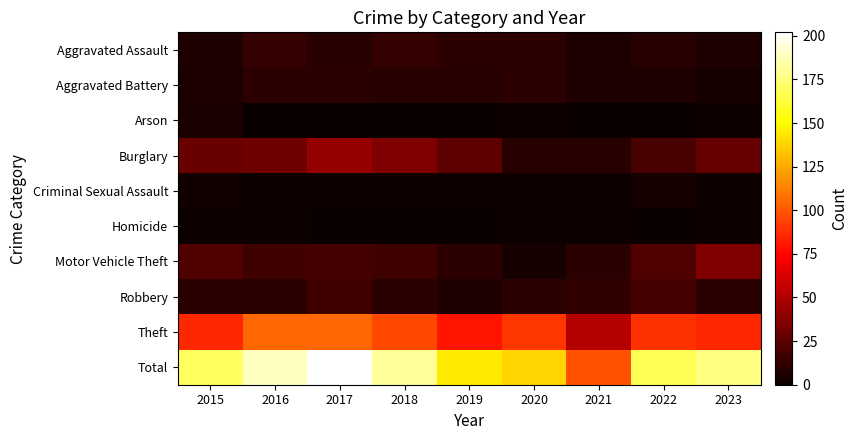

Reading left to right, what are all the values shown in this chart?

Aggravated Assault: 2015=7	2016=13	2017=9	2018=13	2019=10	2020=10	2021=6	2022=9	2023=7
Aggravated Battery: 2015=6	2016=11	2017=10	2018=9	2019=9	2020=11	2021=7	2022=7	2023=4
Arson: 2015=5	2016=0	2017=0	2018=0	2019=0	2020=1	2021=0	2022=0	2023=1
Burglary: 2015=29	2016=31	2017=42	2018=35	2019=26	2020=9	2021=9	2022=19	2023=28
Criminal Sexual Assault: 2015=3	2016=1	2017=1	2018=2	2019=2	2020=2	2021=1	2022=4	2023=2
Homicide: 2015=1	2016=1	2017=0	2018=0	2019=0	2020=1	2021=1	2022=0	2023=2
Motor Vehicle Theft: 2015=22	2016=16	2017=18	2018=16	2019=11	2020=4	2021=10	2022=22	2023=36
Robbery: 2015=10	2016=11	2017=17	2018=10	2019=7	2020=10	2021=12	2022=18	2023=10
Theft: 2015=86	2016=105	2017=105	2018=96	2019=80	2020=90	2021=52	2022=89	2023=86
Total: 2015=169	2016=189	2017=202	2018=181	2019=145	2020=138	2021=98	2022=168	2023=176